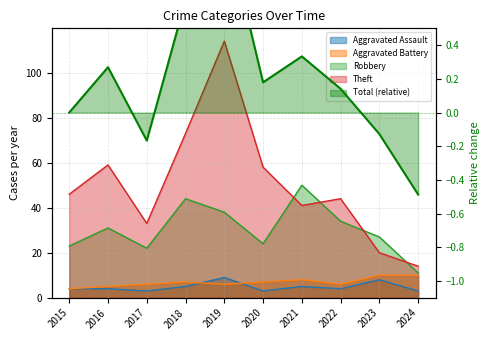

The chart shows a value of -0.0 at 2023. True or false?

False